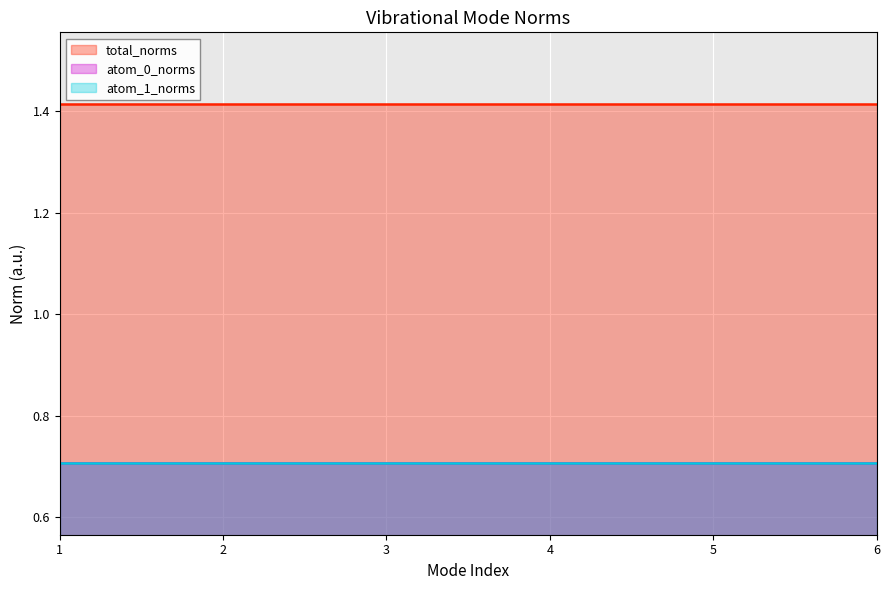

How many categories are shown in the chart?

6